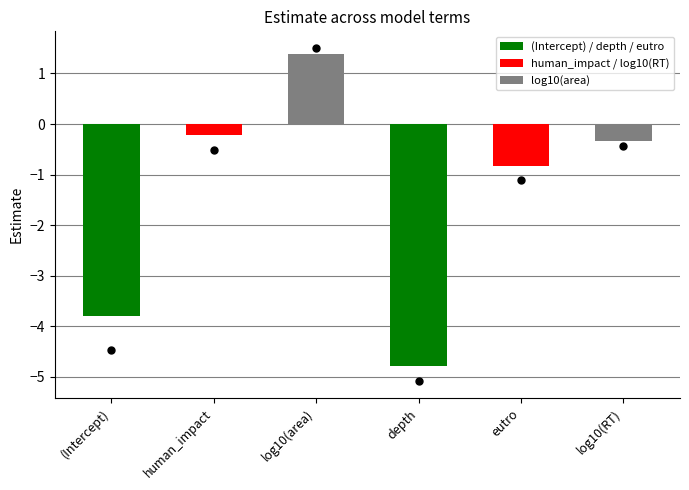

At which category does the chart reach its peak across all series?

log10(area)